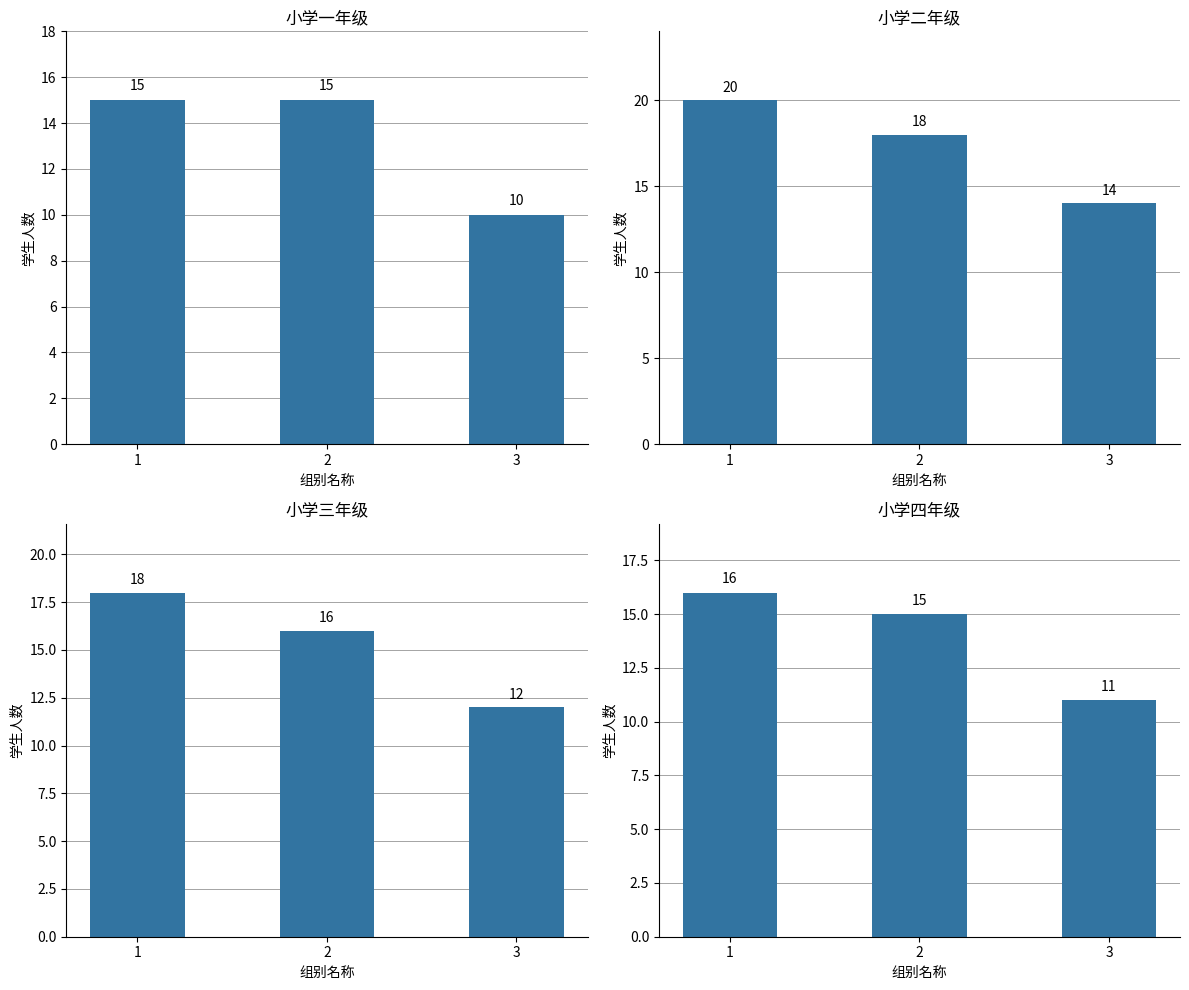

At how many categories does at least one series exceed 12?

3